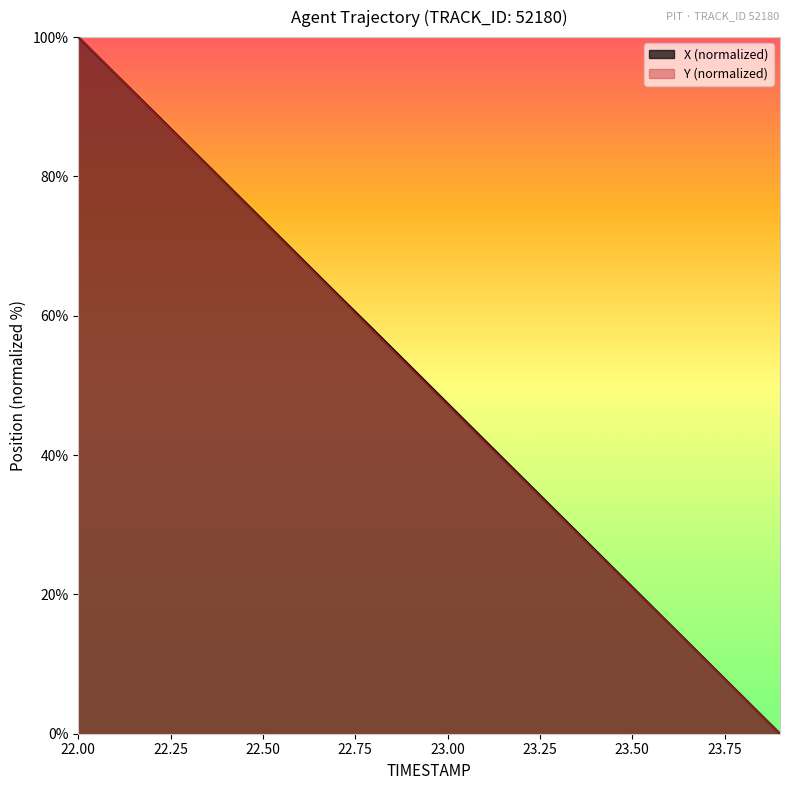

Reading left to right, extract all data points from this chart.

X: 22.0=100.0	22.1=94.7	22.2=89.5	22.3=84.2	22.4=79.0	22.5=73.7	22.6=68.4	22.7=63.2	22.8=57.9	22.9=52.7	23.0=47.4	23.1=42.1	23.2=36.9	23.3=31.6	23.4=26.3	23.5=21.1	23.6=15.8	23.7=10.5	23.8=5.3	23.9=0.0
Y: 22.0=100.0	22.1=94.7	22.2=89.4	22.3=84.1	22.4=78.9	22.5=73.6	22.6=68.3	22.7=63.0	22.8=57.7	22.9=52.5	23.0=47.2	23.1=41.9	23.2=36.7	23.3=31.5	23.4=26.2	23.5=21.0	23.6=15.7	23.7=10.5	23.8=5.2	23.9=0.0